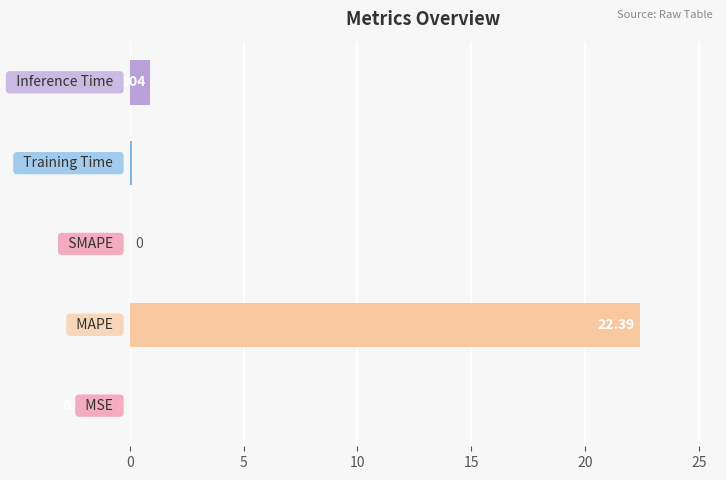

How many data points are above 0?

4